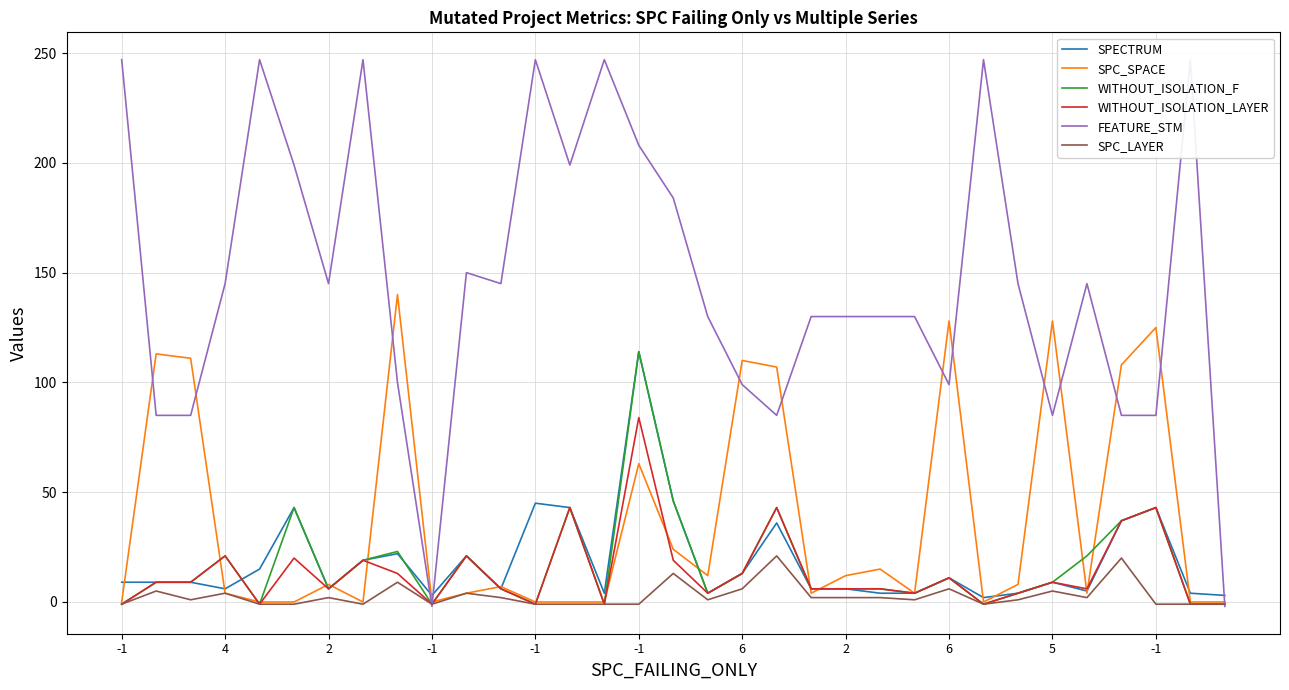

True or false: FEATURE_STM and WITHOUT_ISOLATION_F cross at least once.

True